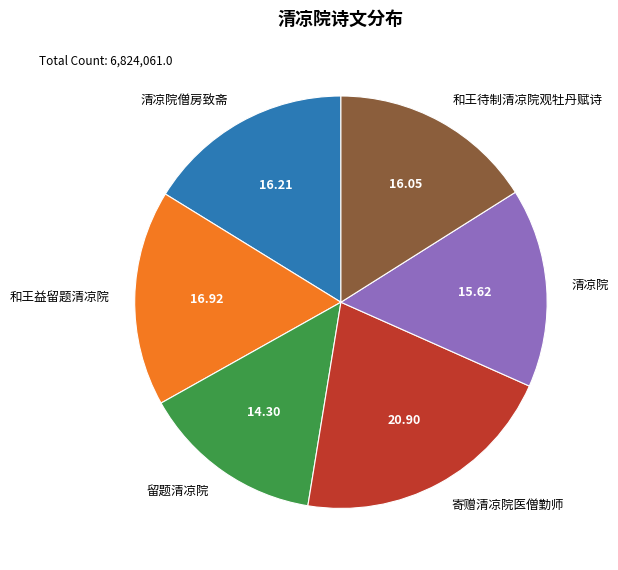

What is the largest slice in the pie chart?

寄赠清凉院医僧勤师